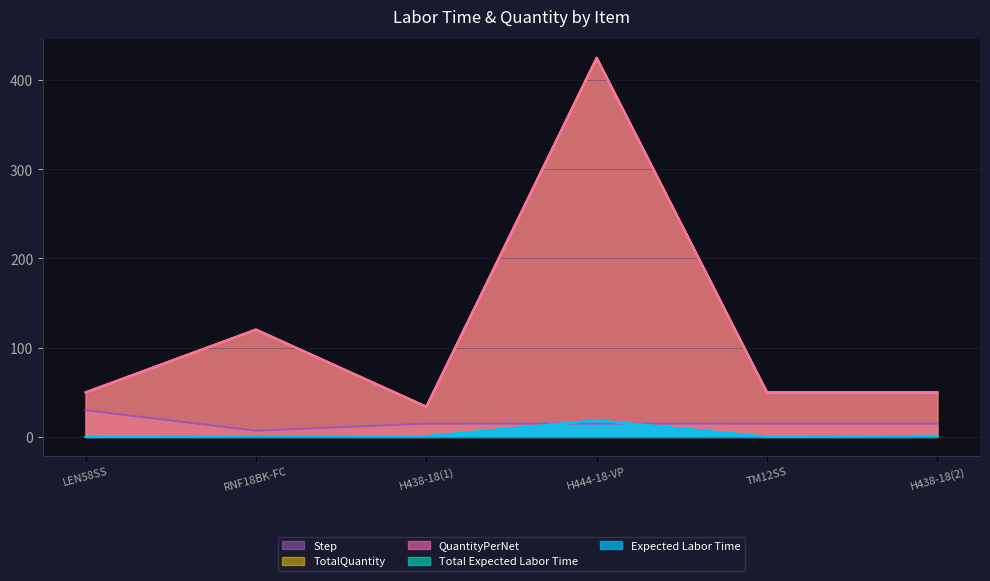

True or false: Step and TotalQuantity cross at least once.

False